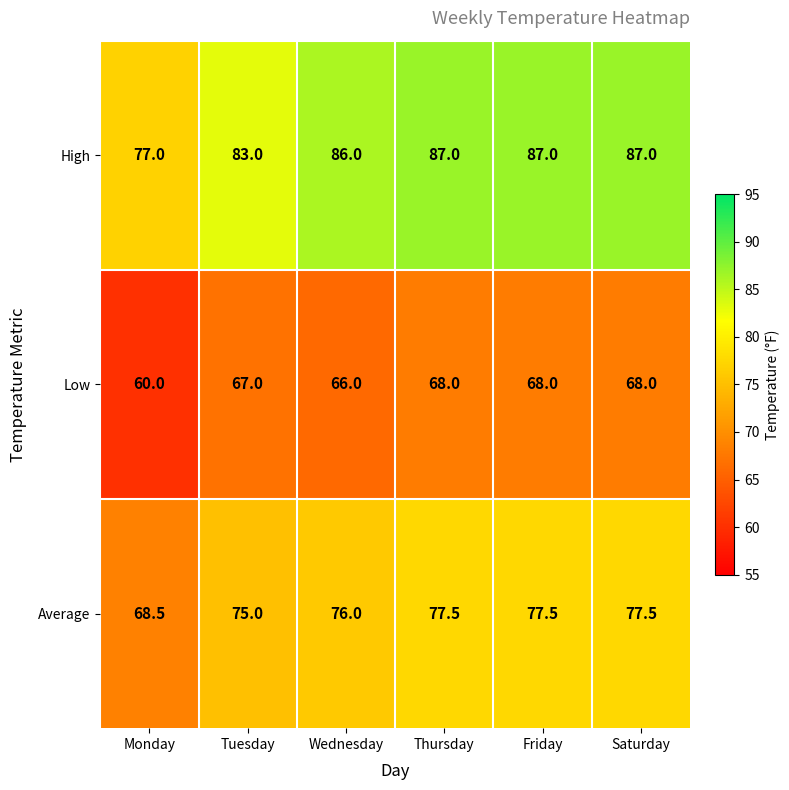

Between Tuesday and Saturday, which series saw the biggest shift?

High